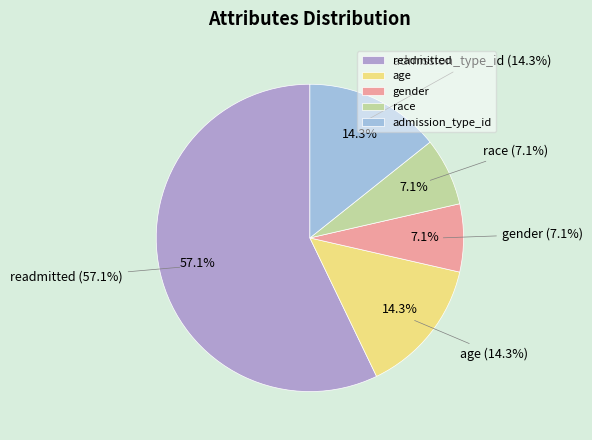

Is there a majority slice in this chart?

Yes